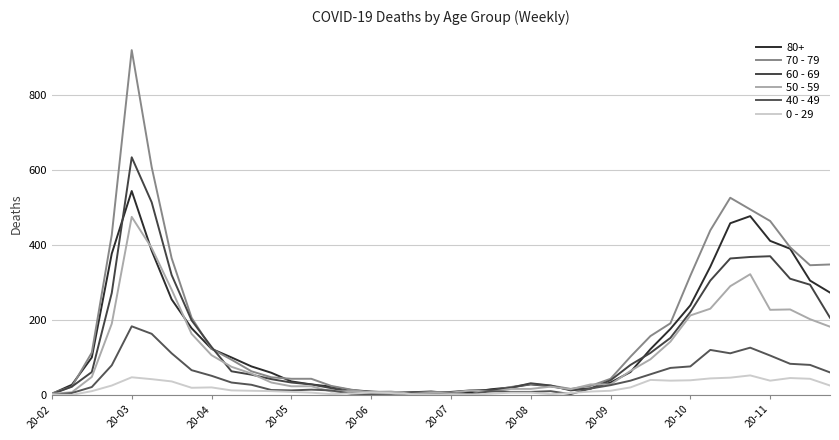

How many lines are shown in the chart?

6